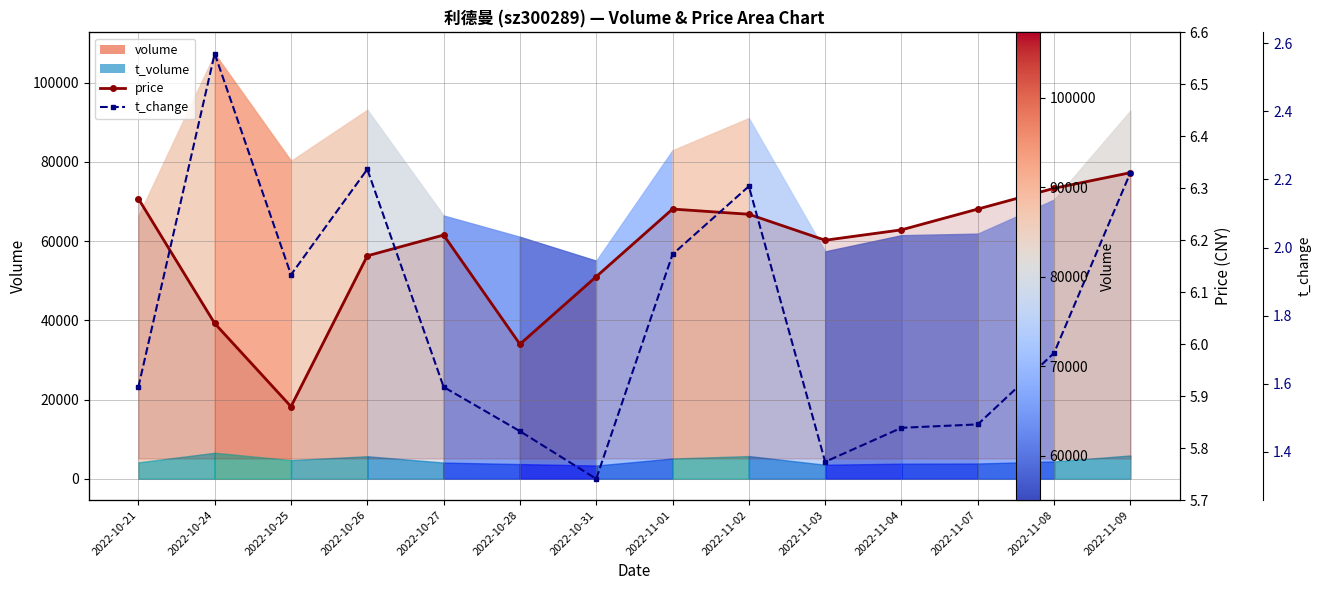

What is the approximate value of t_change at 2022-11-07?

1.5